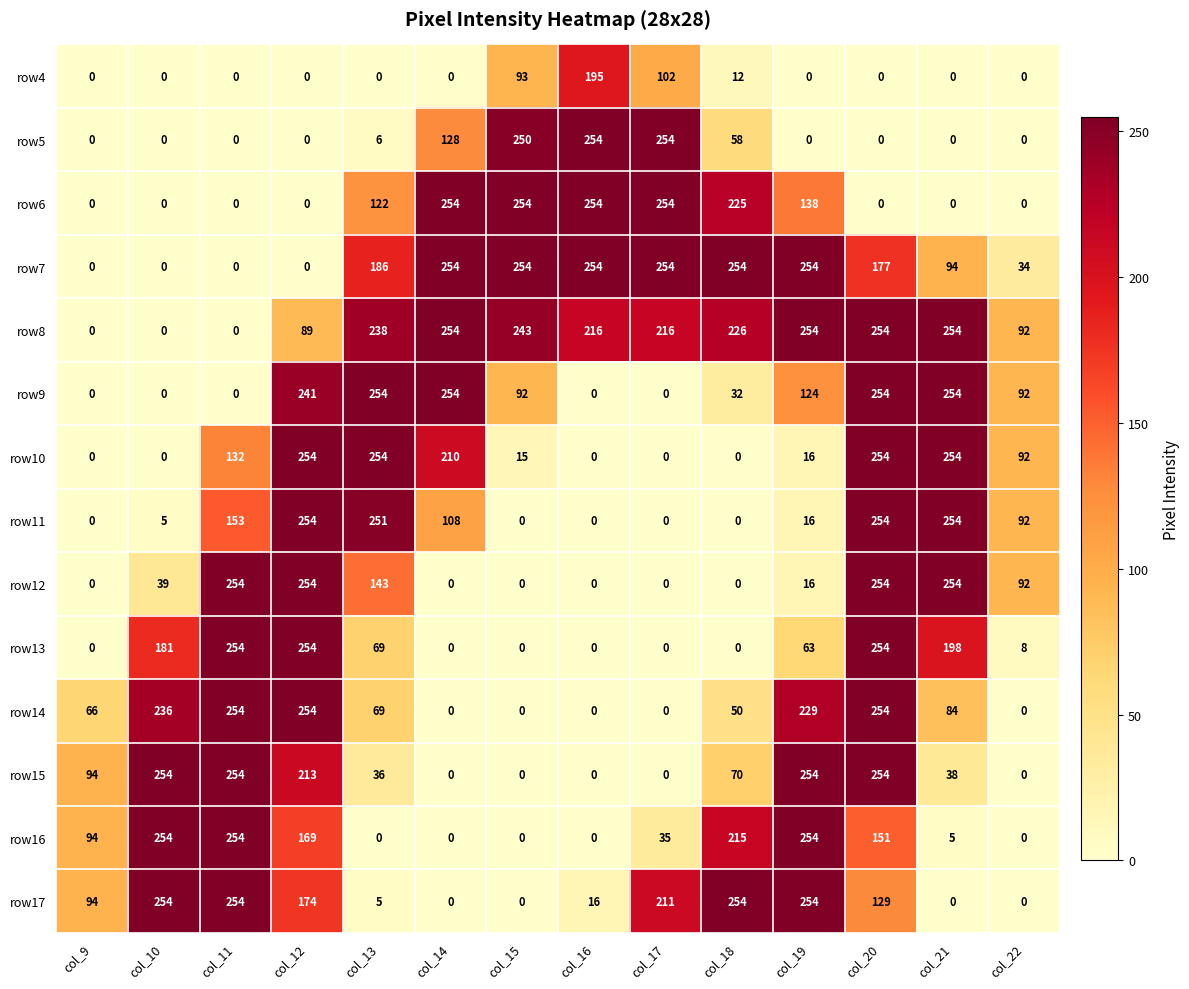

What is the difference between the highest and lowest values at col_13?

254